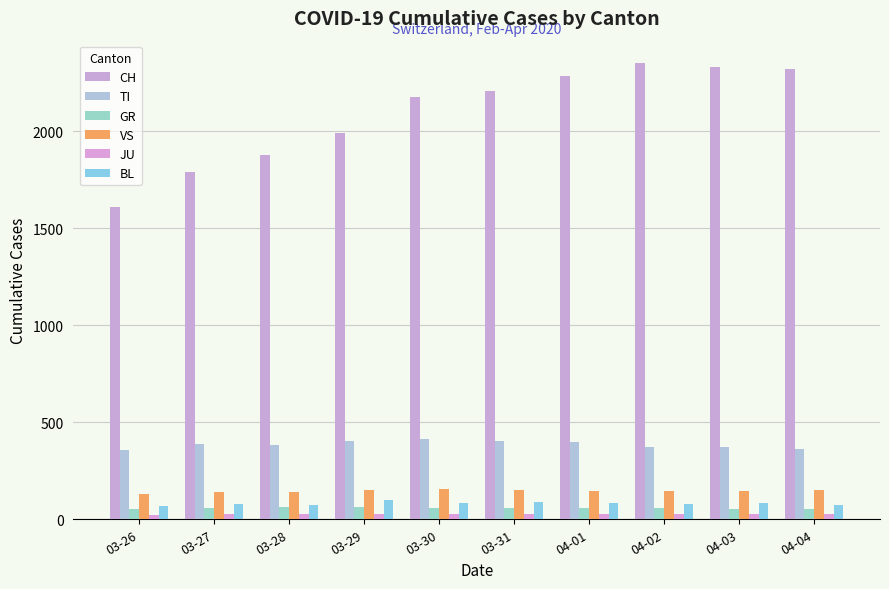

What is the difference between the maximum and minimum values in the JU series?

7